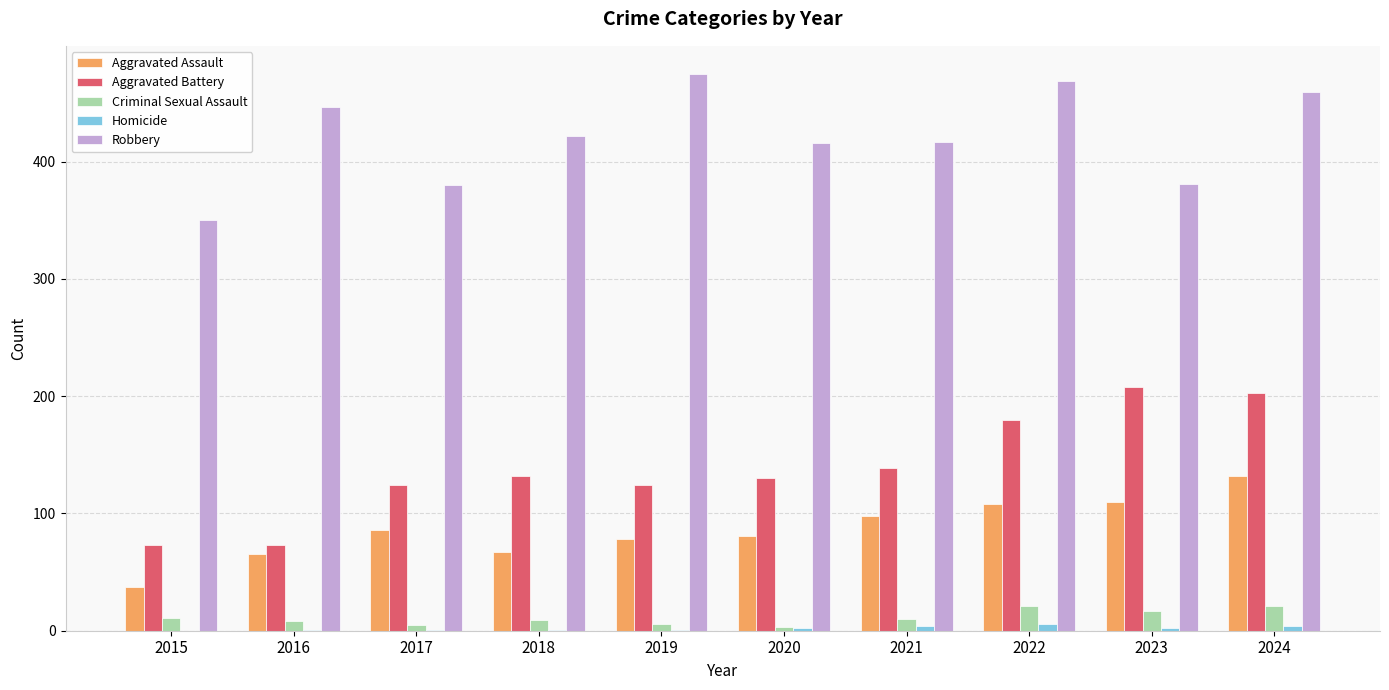

The value of Aggravated Battery at 2018 is 132. True or false?

True